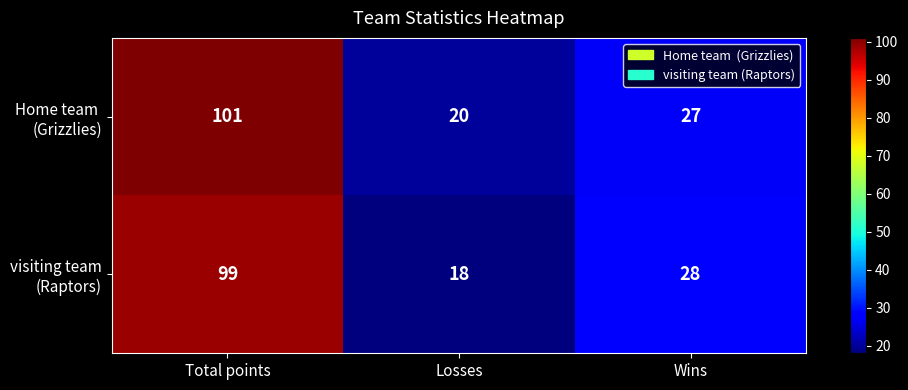

At which category is the sum across all series the highest?

Total points